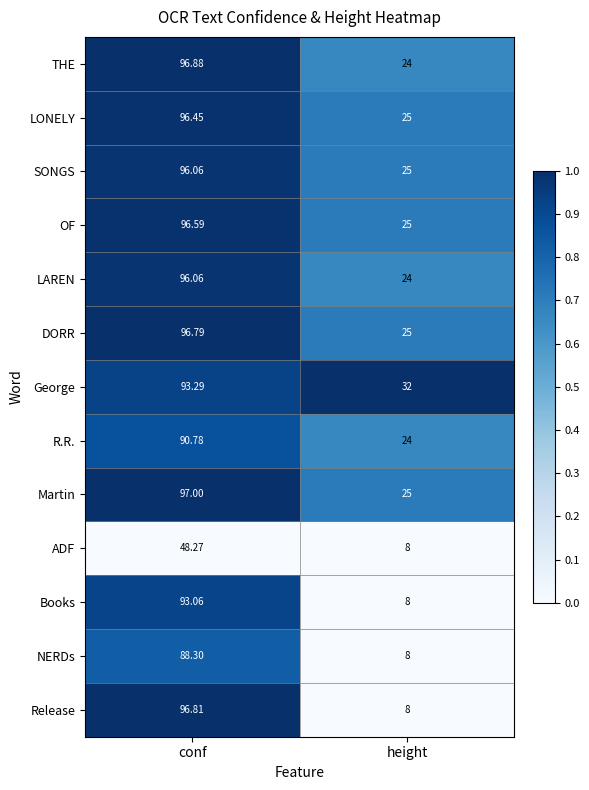

List the labels in order of NERDs value, smallest first.

height, conf